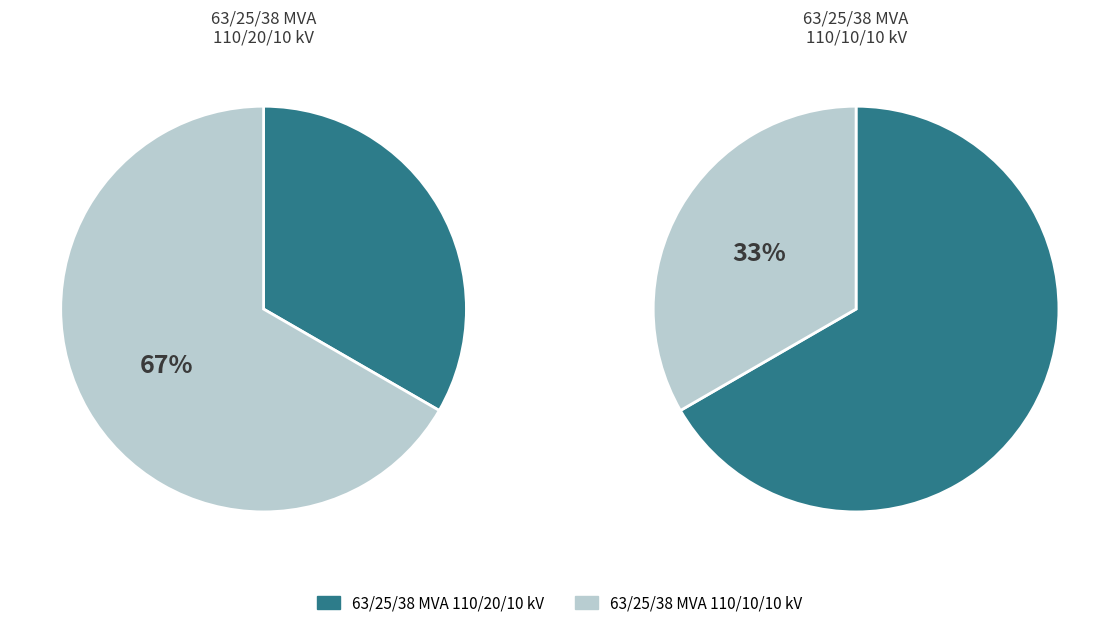

To the nearest percent, what is the difference between the 63/25/38 MVA 110/10/10 kV and 63/25/38 MVA 110/20/10 kV slice percentages?

33%